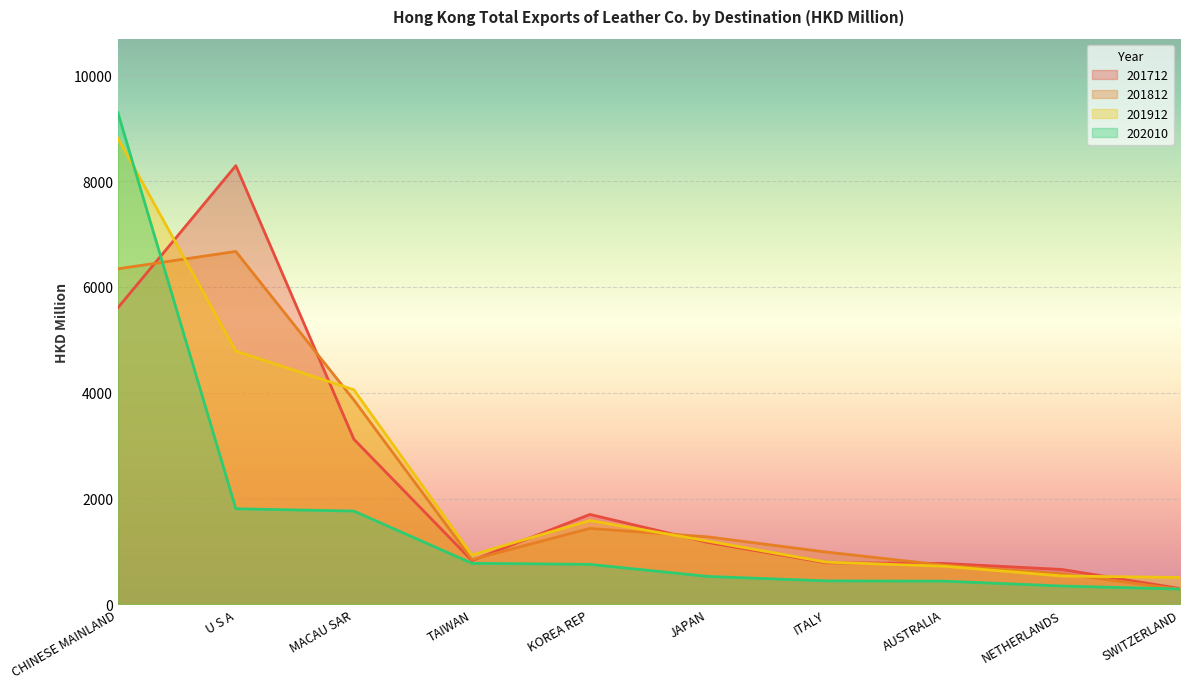

How many data points in 202010 are above 755?

5